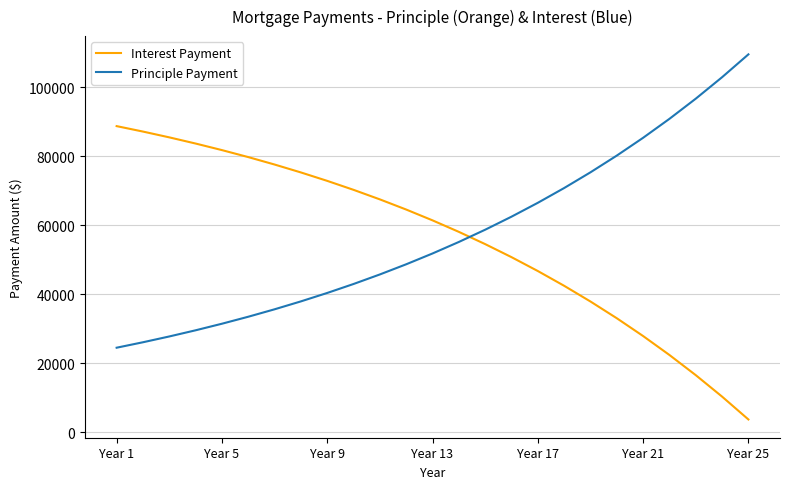

Reading left to right, extract all data points from this chart.

Interest Payment: 88680.5	87103.5	85424.9	83638.4	81737.0	79713.3	77559.4	75267.0	72827.2	70230.3	67466.5	64524.9	61394.1	58061.9	54515.3	50740.7	46723.2	42447.4	37896.5	33052.9	27897.7	22410.9	16571.3	10356.0	3740.9
Principle Payment: 24518.7	26095.8	27774.3	29560.8	31462.2	33485.9	35639.8	37932.2	40372.1	42968.9	45732.8	48674.4	51805.2	55137.4	58683.9	62458.6	66476.1	70751.9	75302.8	80146.4	85301.6	90788.3	96628.0	102843.3	109458.4